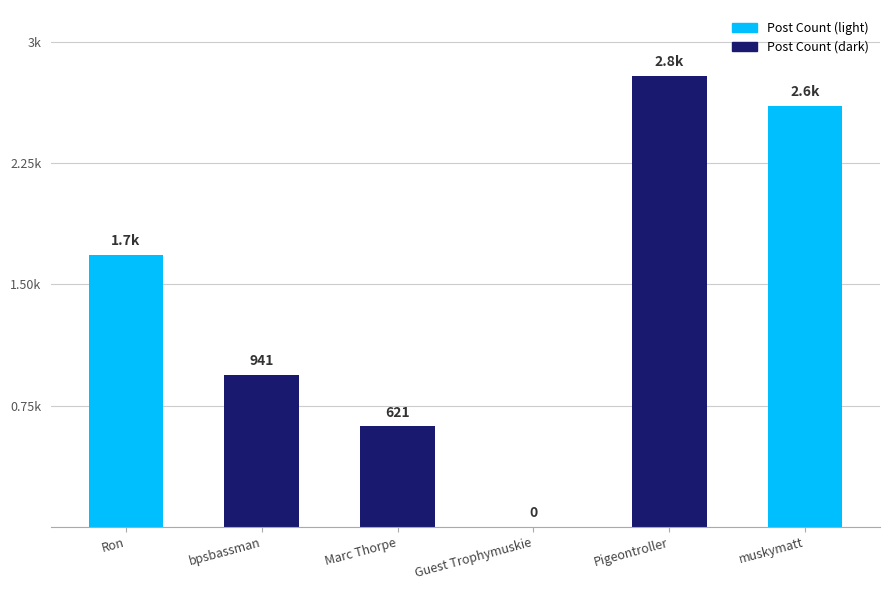

Between Pigeontroller and bpsbassman, which is larger?

Pigeontroller